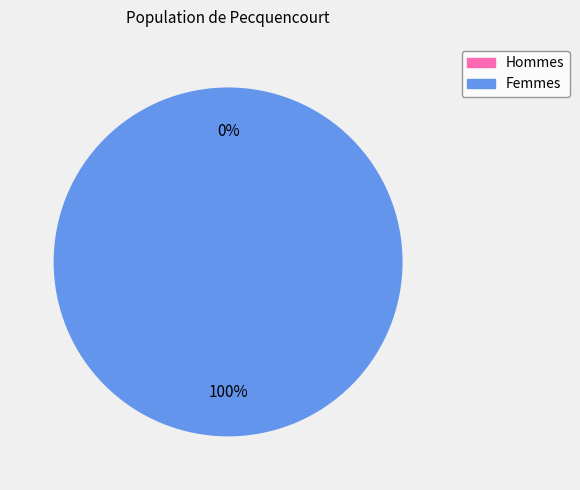

To the nearest percent, what is the difference between the largest and smallest slice percentages?

100%